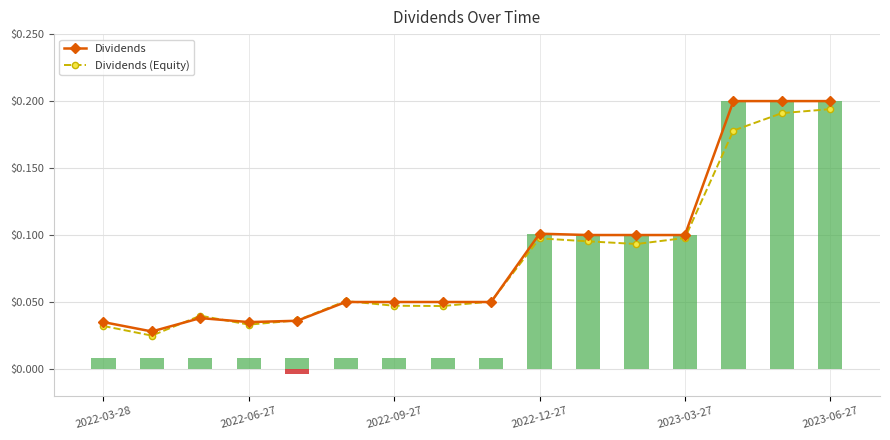

What is the difference between the Dividends values at 2022-06-27 and 12?

0.1